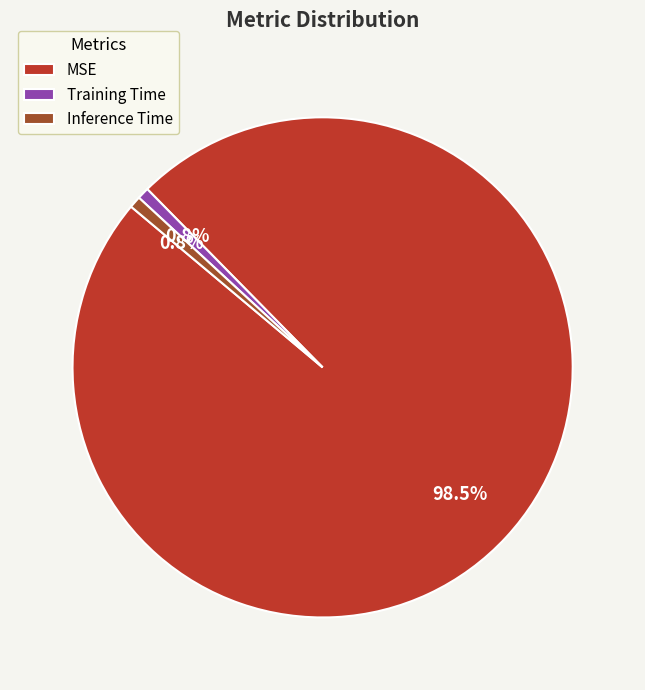

True or false: Training Time accounts for 1% of the total.

True